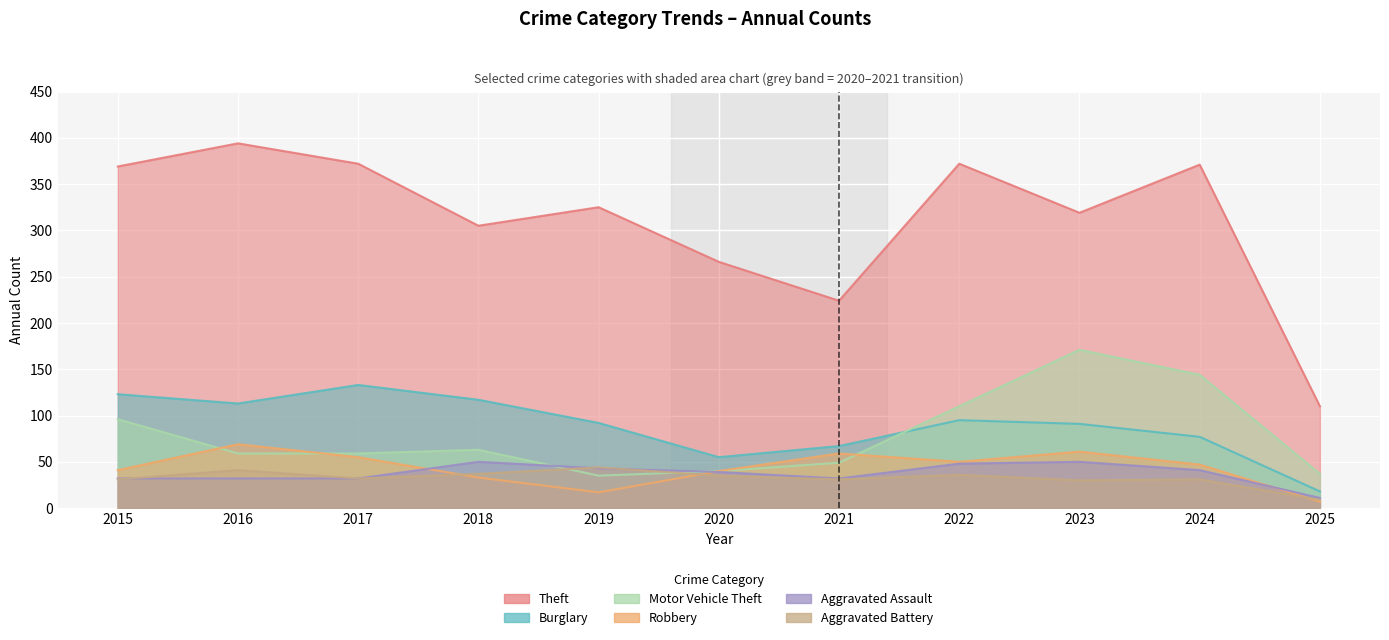

Is it true that Burglary equals 132 at 2023?

False